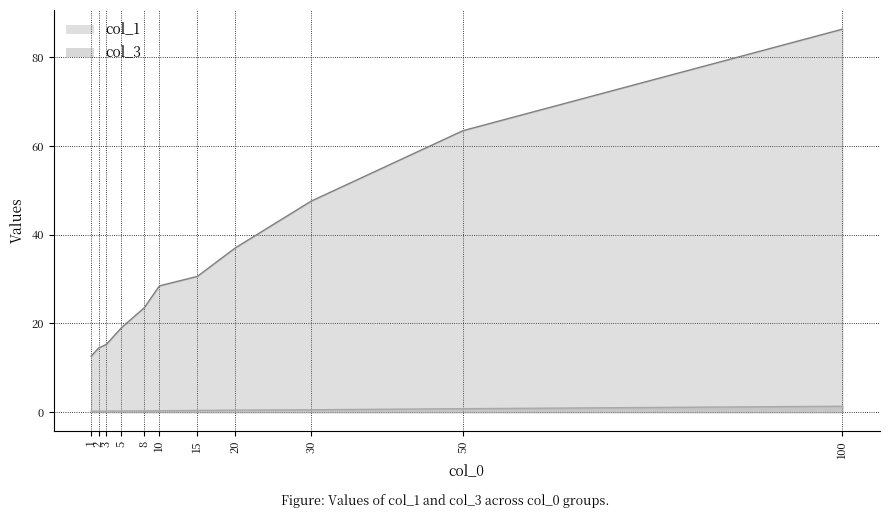

The col_1 series shows 34.5 at 8. True or false?

False